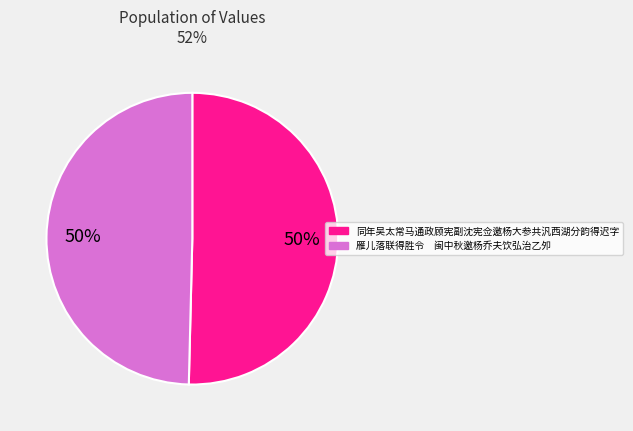

To the nearest percent, what portion does 同年吴太常马通政顾宪副沈宪佥邀杨大参共汎西湖分韵得迟字 represent?

50%